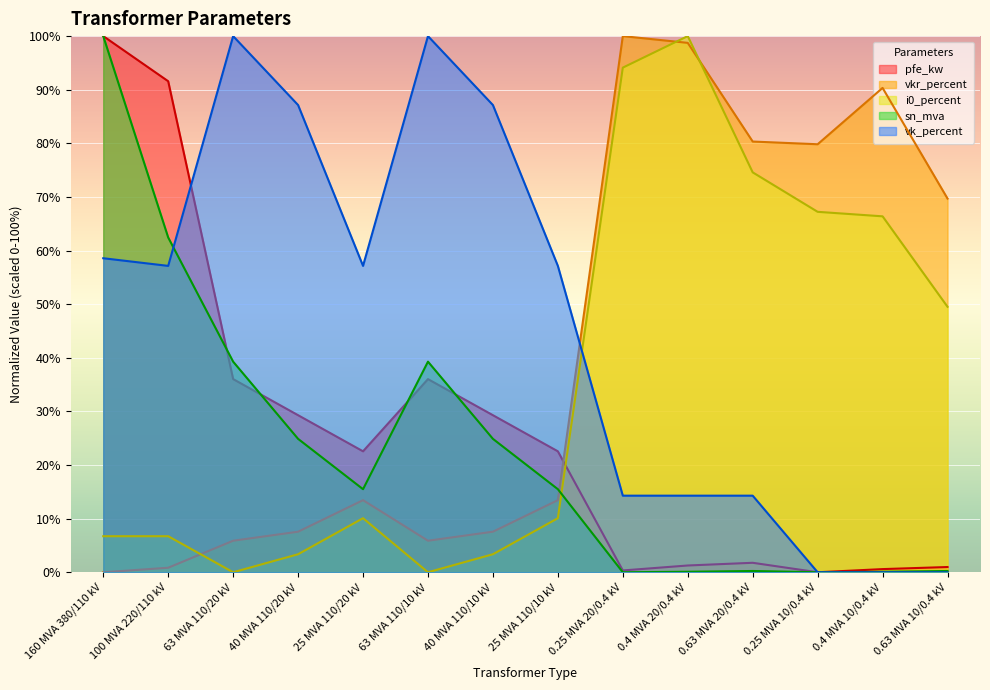

Which category has the lowest value in the i0_percent series?

63 MVA 110/20 kV